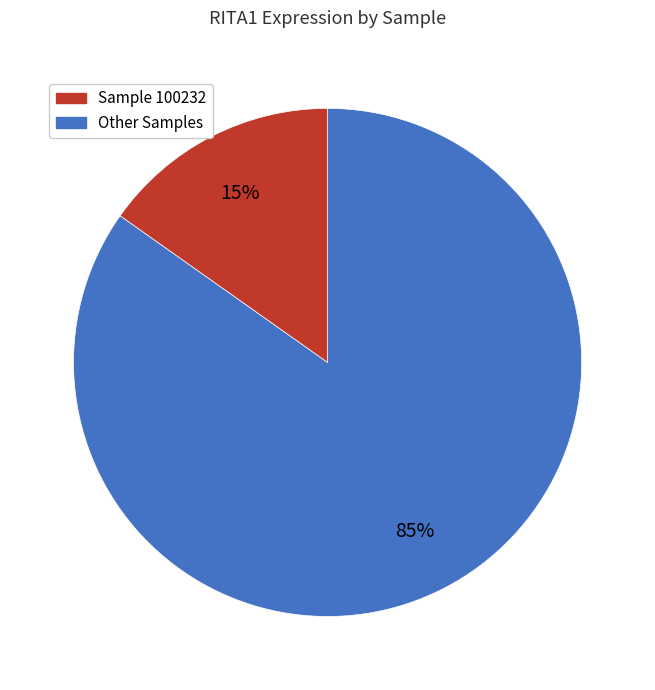

Does any single category account for the majority?

Yes